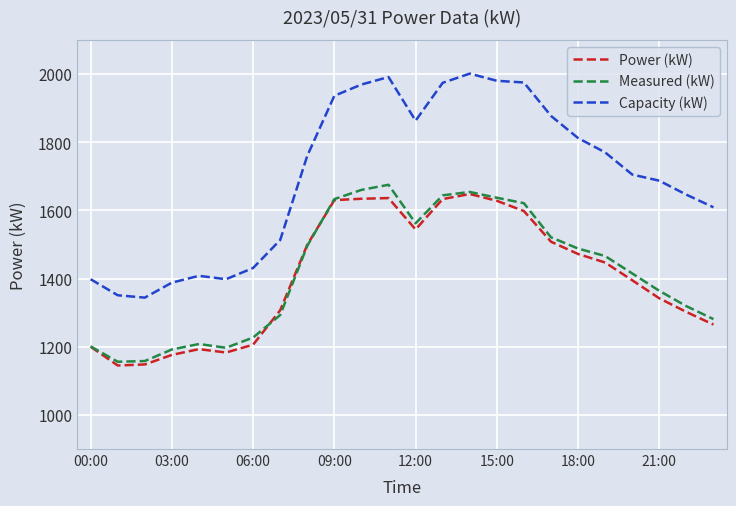

Count the number of categories in the chart.

24